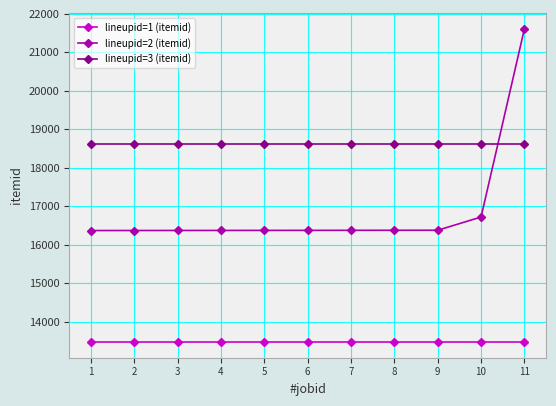

True or false: lineupid=3 (itemid) and lineupid=1 (itemid) intersect in this chart.

False